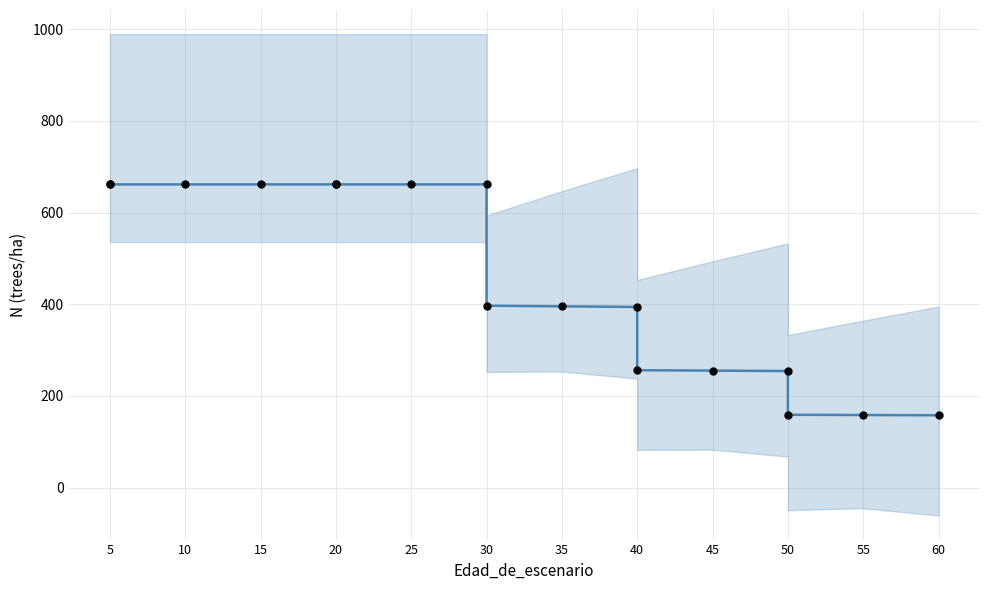

Which series contains the highest Y value?

N